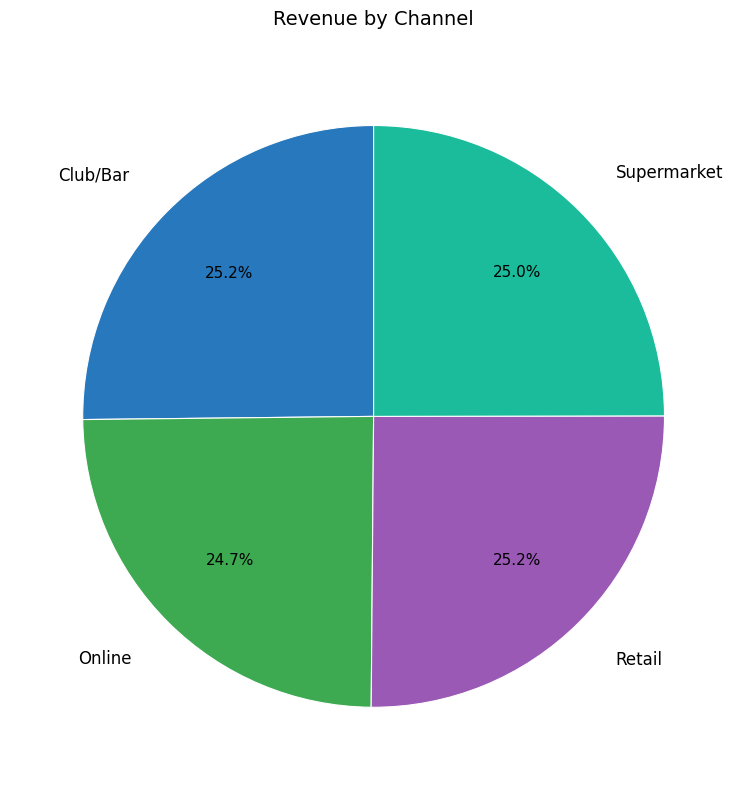

What is the ratio of the value at Retail to the value at Online?

1.0